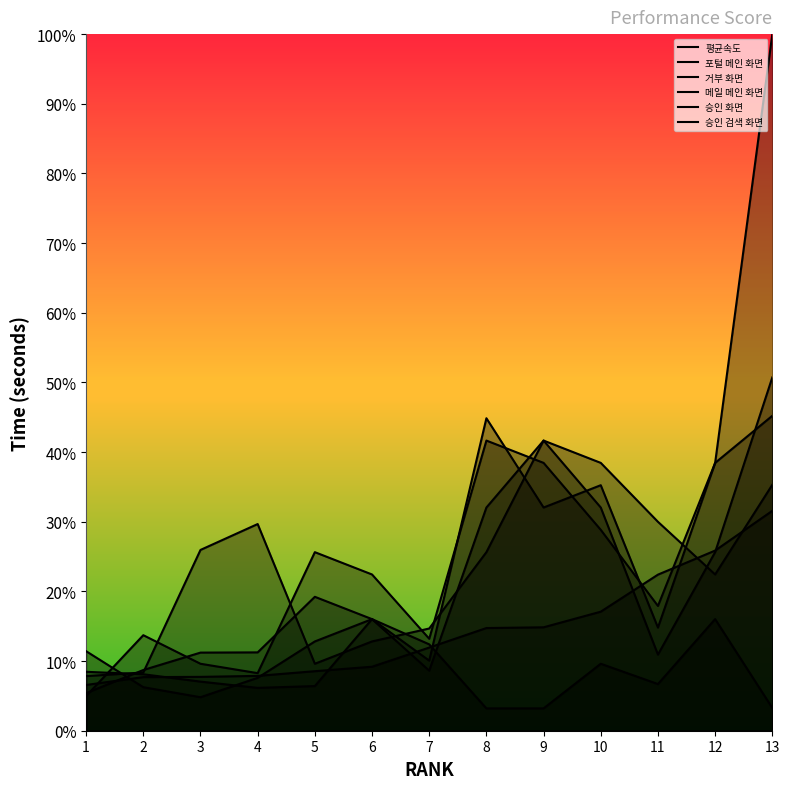

What is the minimum value shown in the chart?

3.2